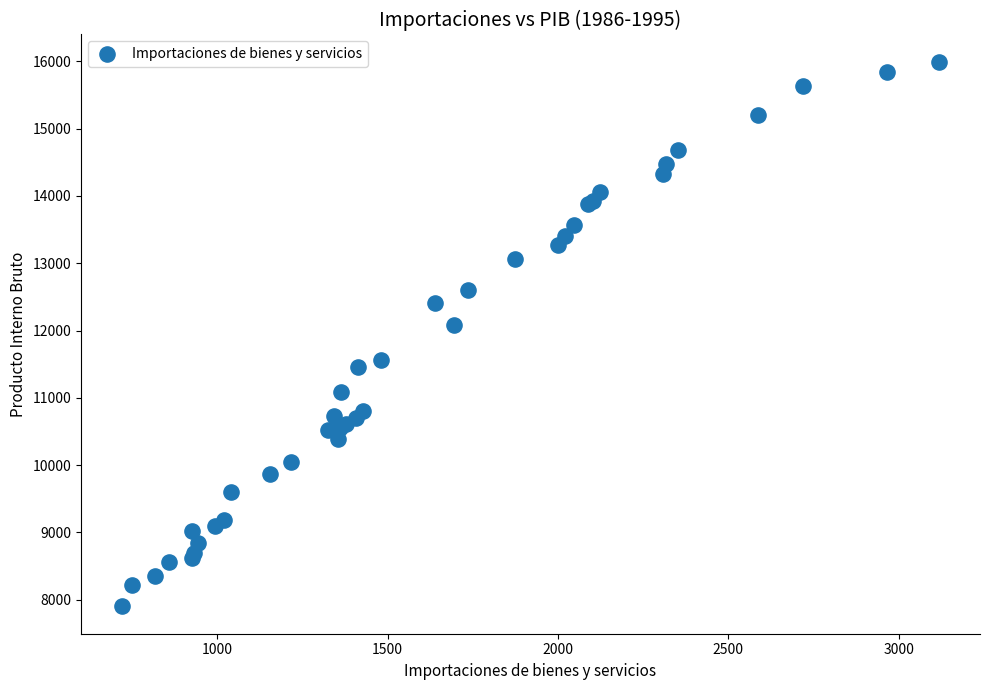

What Y value in the scatter plot is closest to 11947?

12079